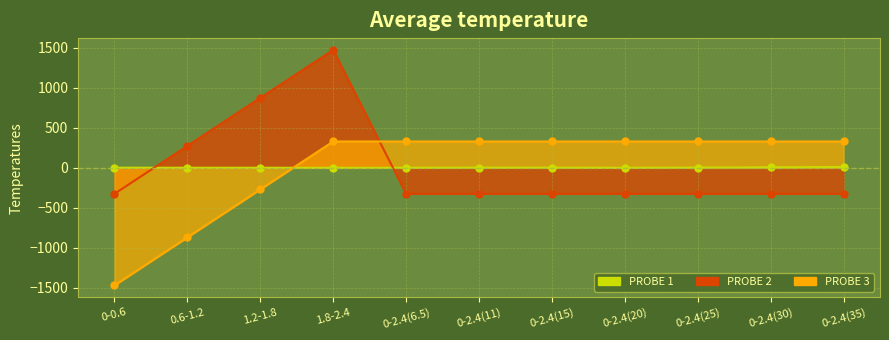

At which category does col_6 (value) reach its first local peak?

0-2.4(11)